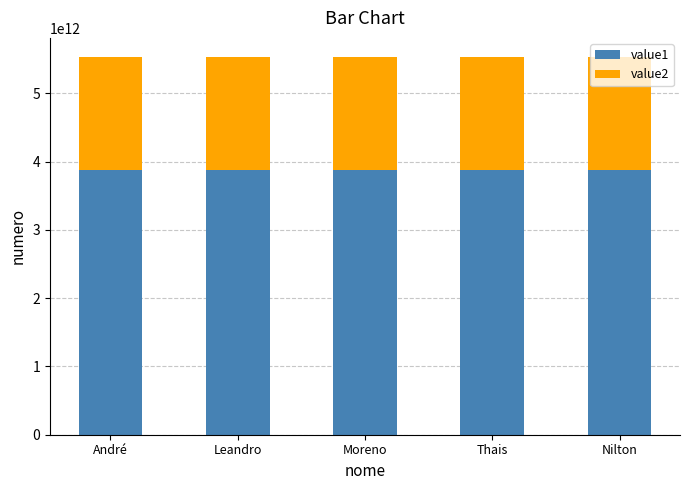

The value1 series shows 1274686486101.1 at André. True or false?

False